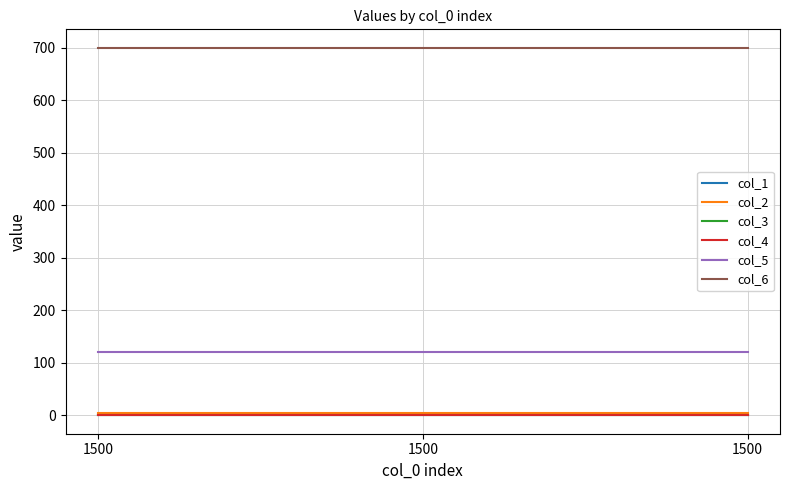

Does the chart display data point markers on the line(s)?

No